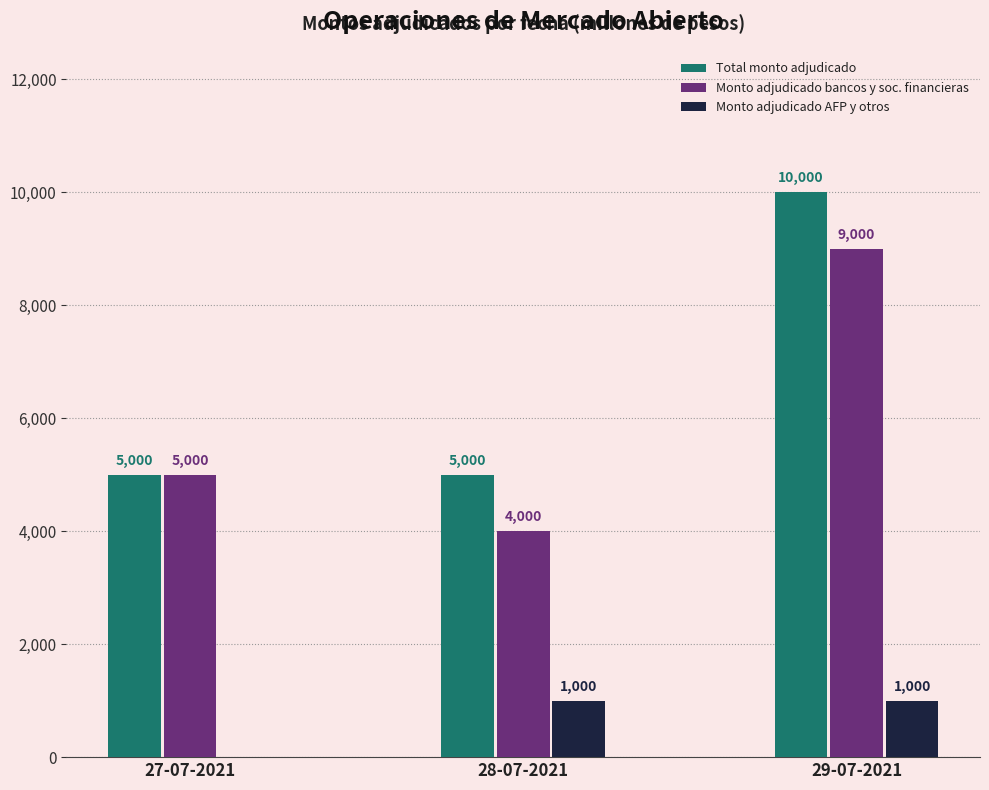

At which category is the sum across all series the highest?

29-07-2021